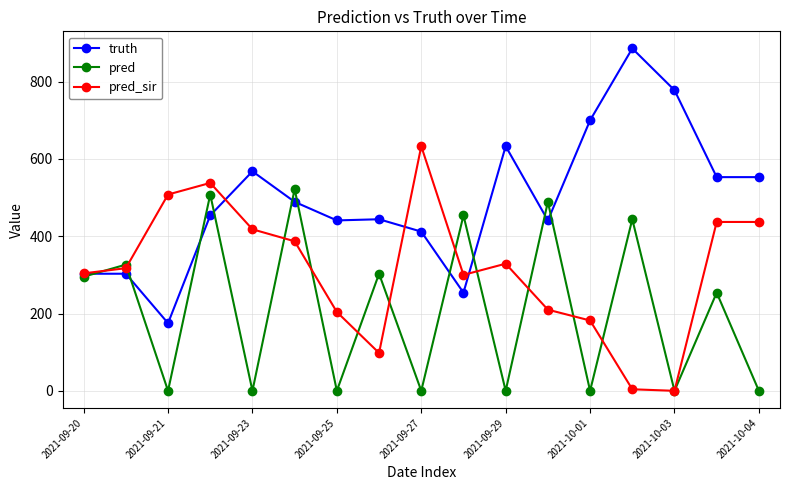

How many interior local valleys does the pred series have?

7